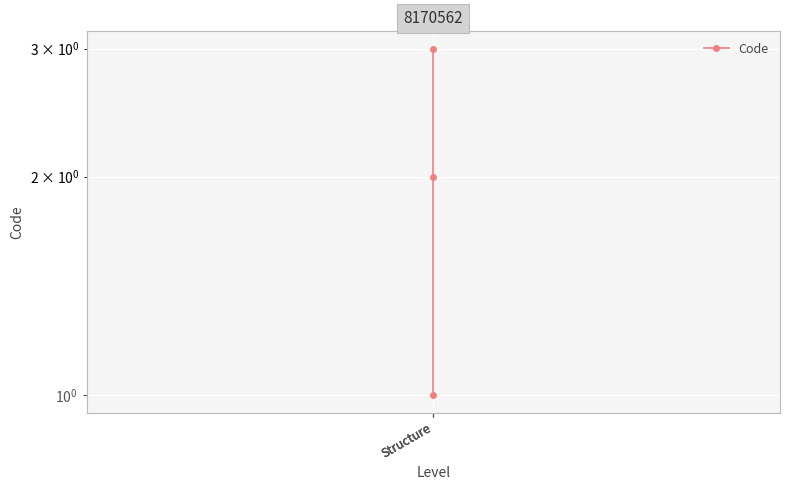

List the labels in order of value, smallest first.

Structure, Structure, Structure